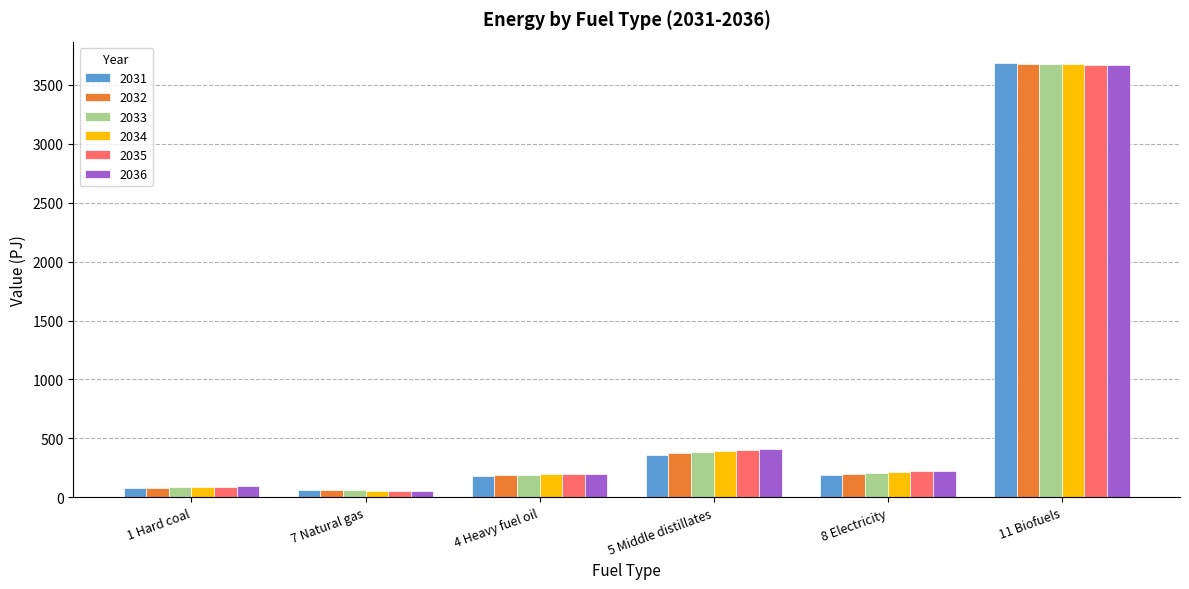

List the series in order of their overall mean, highest first.

2036, 2035, 2034, 2033, 2032, 2031